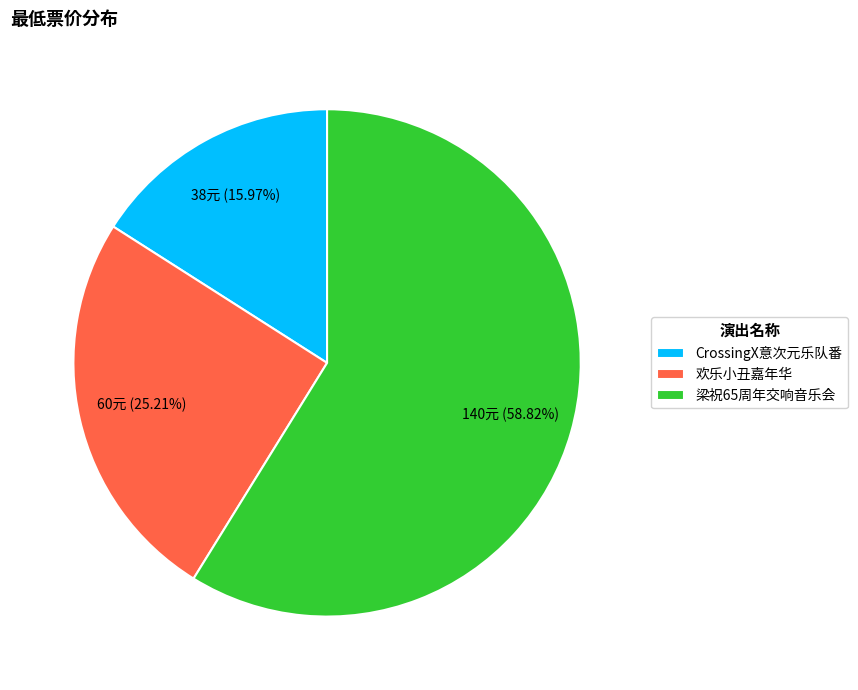

Between CrossingX意次元乐队番 and 欢乐小丑嘉年华, which is larger?

欢乐小丑嘉年华